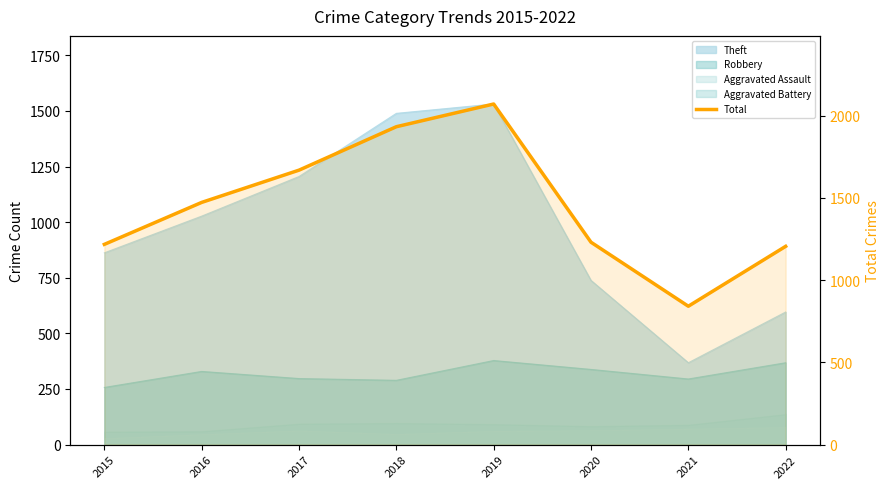

What is the ratio of the value at 2015 to the value at 2020?

1.0